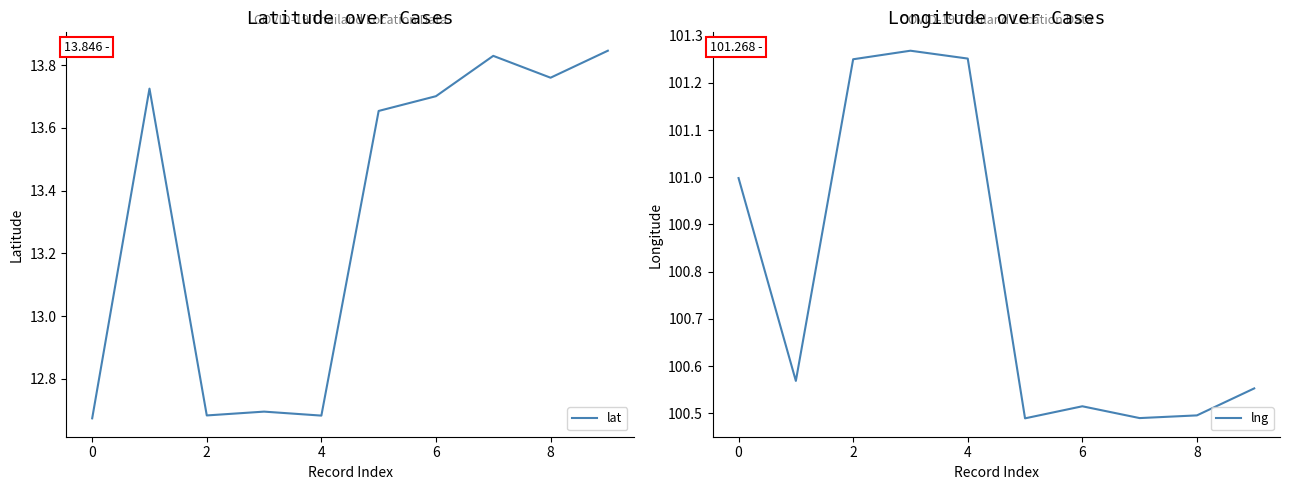

Which category has the highest value in the lat series?

9